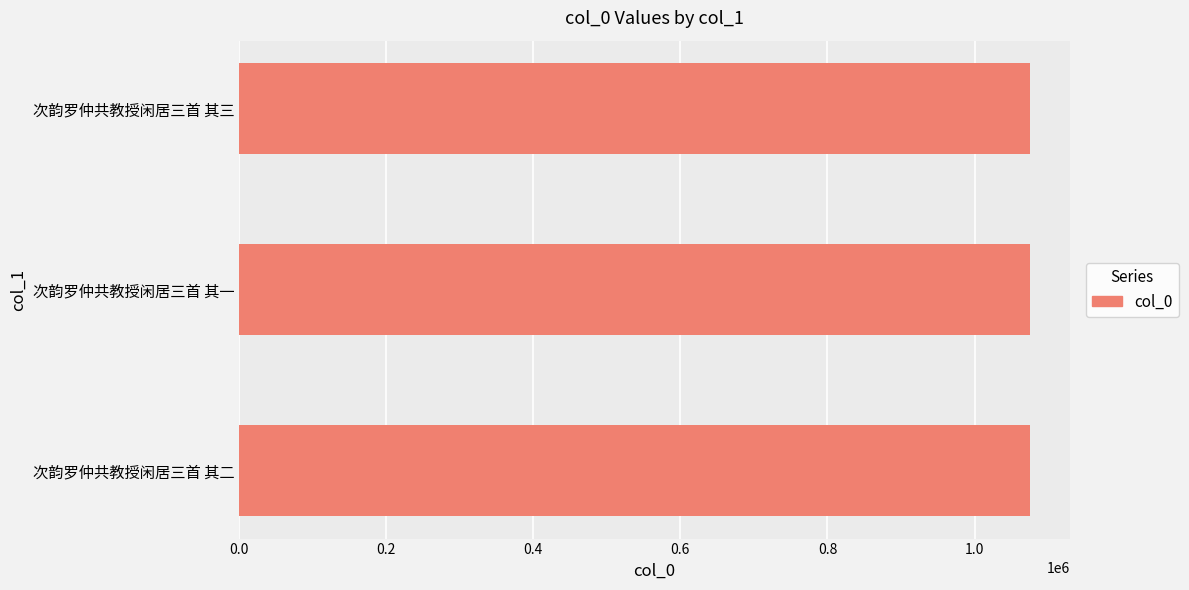

What is the greatest value displayed?

1075478